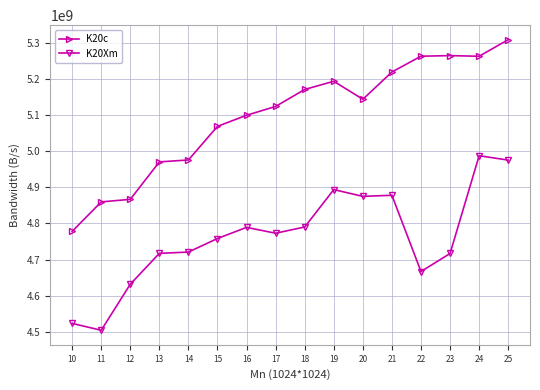

What is the difference between the highest and lowest values at 24?

275140000